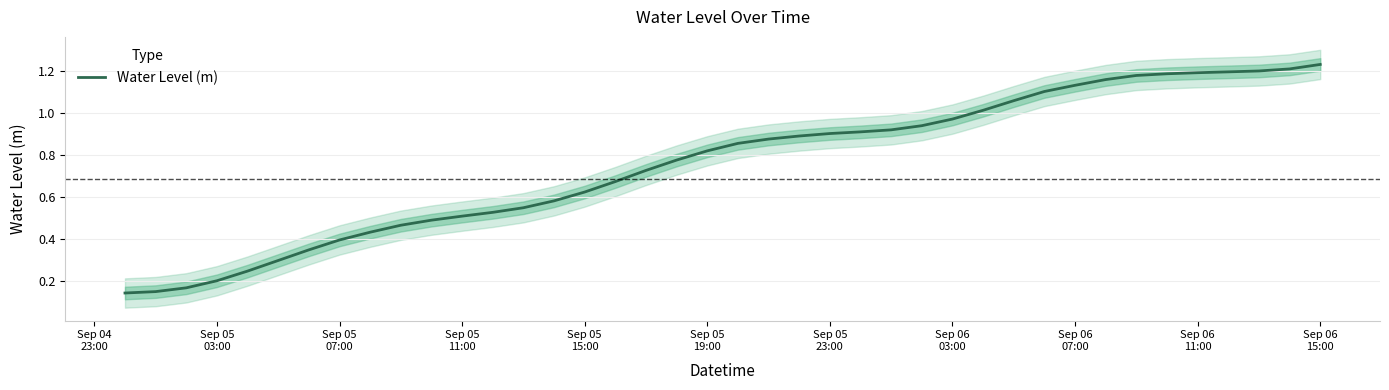

True or false: the data has more than 2 interior local peaks.

False